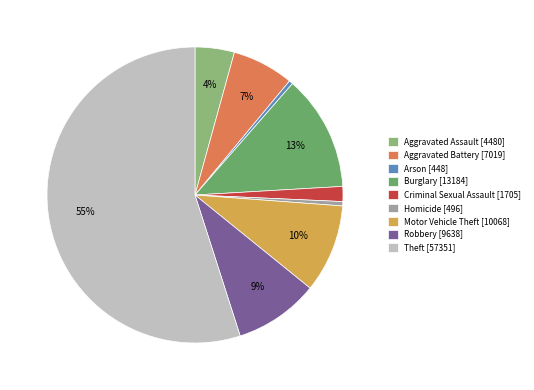

What is the ratio of the value at Aggravated Assault to the value at Motor Vehicle Theft?

0.4